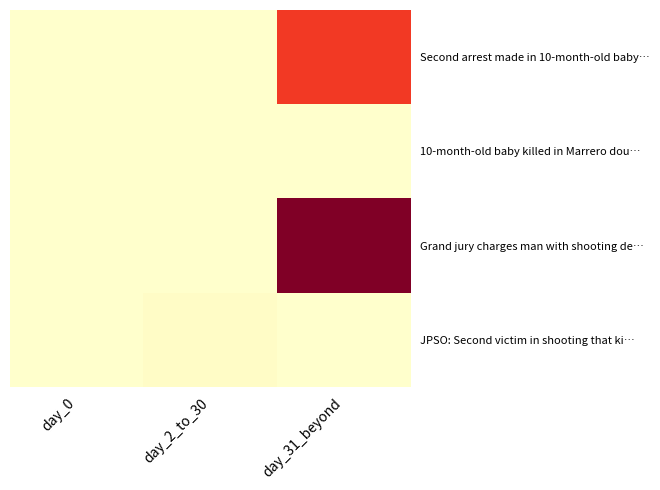

Which label corresponds to the largest value in the chart?

day_31_beyond